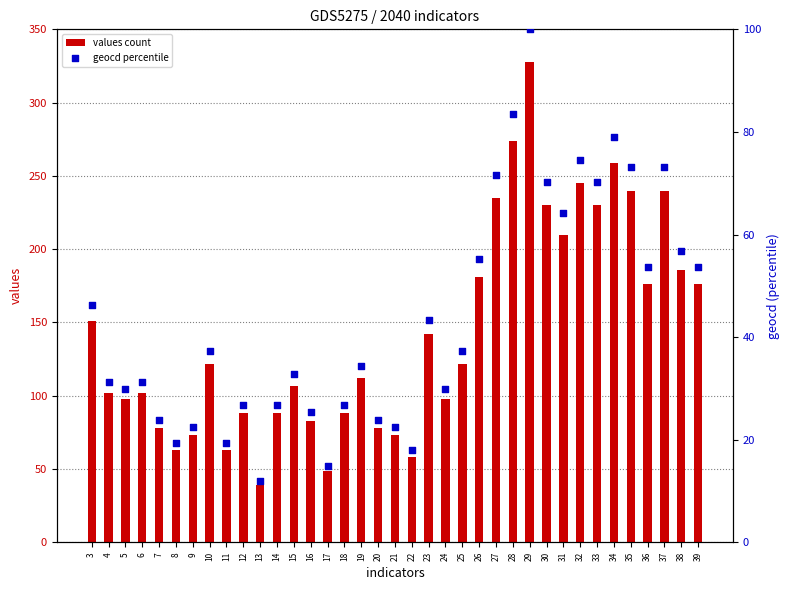

Which series contains the lowest Y value?

geocd percentile